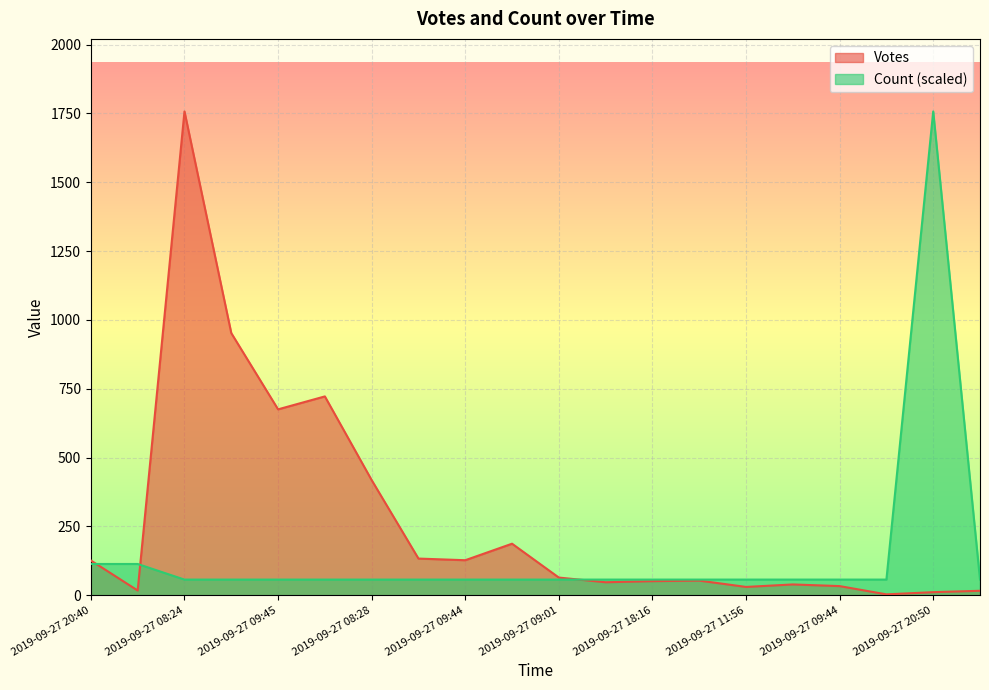

Reading left to right, list all the values displayed in this chart.

Votes: 2019-09-27 20:40=126.0	2019-09-28 01:48=17.0	2019-09-27 08:24=1757.0	2019-09-27 08:32=952.0	2019-09-27 09:45=675.0	2019-09-27 09:02=722.0	2019-09-27 08:28=418.0	2019-09-27 08:47=133.0	2019-09-27 09:44=127.0	2019-09-27 08:46=187.0	2019-09-27 09:01=64.0	2019-09-27 10:36=47.0	2019-09-27 18:16=51.0	2019-09-27 09:21=53.0	2019-09-27 11:56=30.0	2019-09-27 08:37=39.0	2019-09-27 09:44=33.0	2019-09-27 23:26=3.0	2019-09-27 20:50=11.0	2019-09-27 11:20=16.0
Count: 2019-09-27 20:40=113.4	2019-09-28 01:48=113.4	2019-09-27 08:24=56.7	2019-09-27 08:32=56.7	2019-09-27 09:45=56.7	2019-09-27 09:02=56.7	2019-09-27 08:28=56.7	2019-09-27 08:47=56.7	2019-09-27 09:44=56.7	2019-09-27 08:46=56.7	2019-09-27 09:01=56.7	2019-09-27 10:36=56.7	2019-09-27 18:16=56.7	2019-09-27 09:21=56.7	2019-09-27 11:56=56.7	2019-09-27 08:37=56.7	2019-09-27 09:44=56.7	2019-09-27 23:26=56.7	2019-09-27 20:50=1757.0	2019-09-27 11:20=56.7